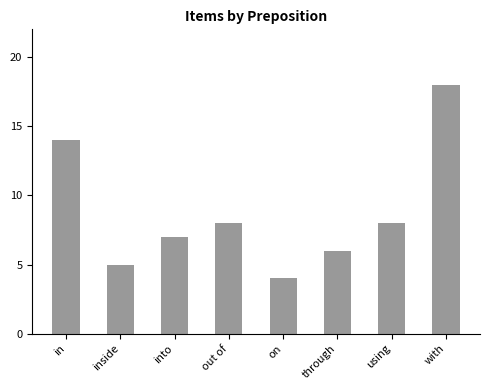

What is the smallest value displayed?

4